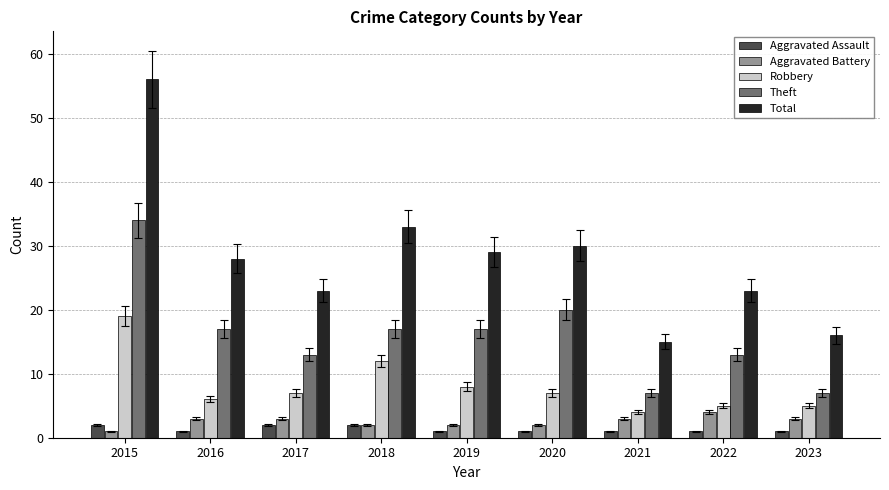

Reading right to left, extract all data points from this chart.

Aggravated Assault: 2023=1	2022=1	2021=1	2020=1	2019=1	2018=2	2017=2	2016=1	2015=2
Aggravated Battery: 2023=3	2022=4	2021=3	2020=2	2019=2	2018=2	2017=3	2016=3	2015=1
Robbery: 2023=5	2022=5	2021=4	2020=7	2019=8	2018=12	2017=7	2016=6	2015=19
Theft: 2023=7	2022=13	2021=7	2020=20	2019=17	2018=17	2017=13	2016=17	2015=34
Total: 2023=16	2022=23	2021=15	2020=30	2019=29	2018=33	2017=23	2016=28	2015=56